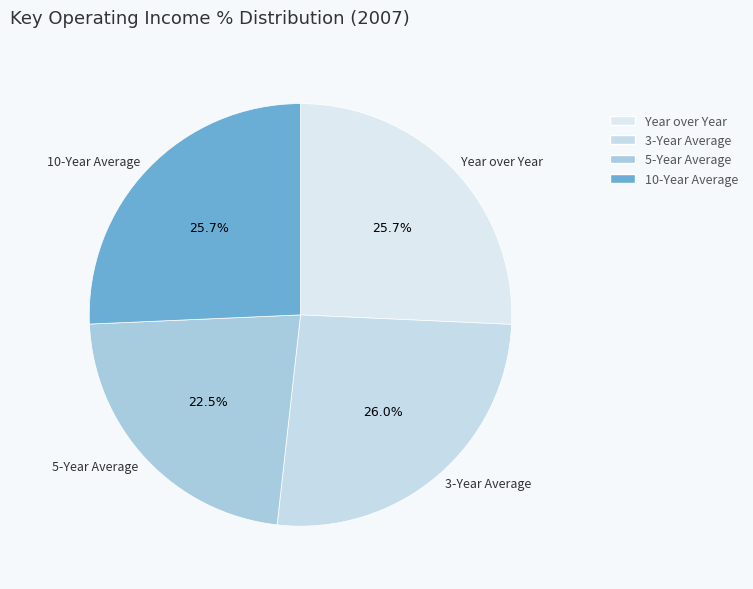

Between 10-Year Average and 5-Year Average, which is larger?

10-Year Average